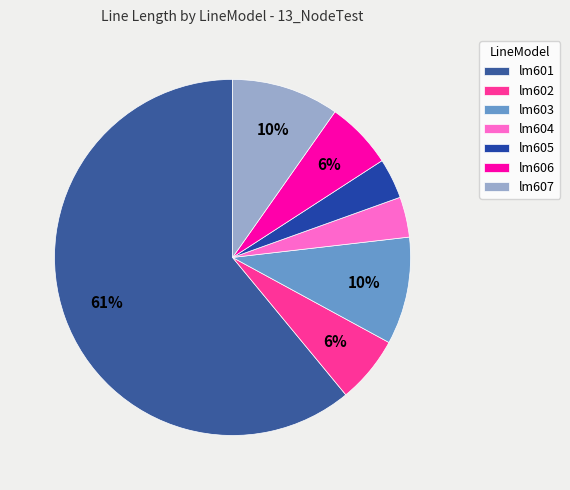

To the nearest percent, what portion does lm602 represent?

6%